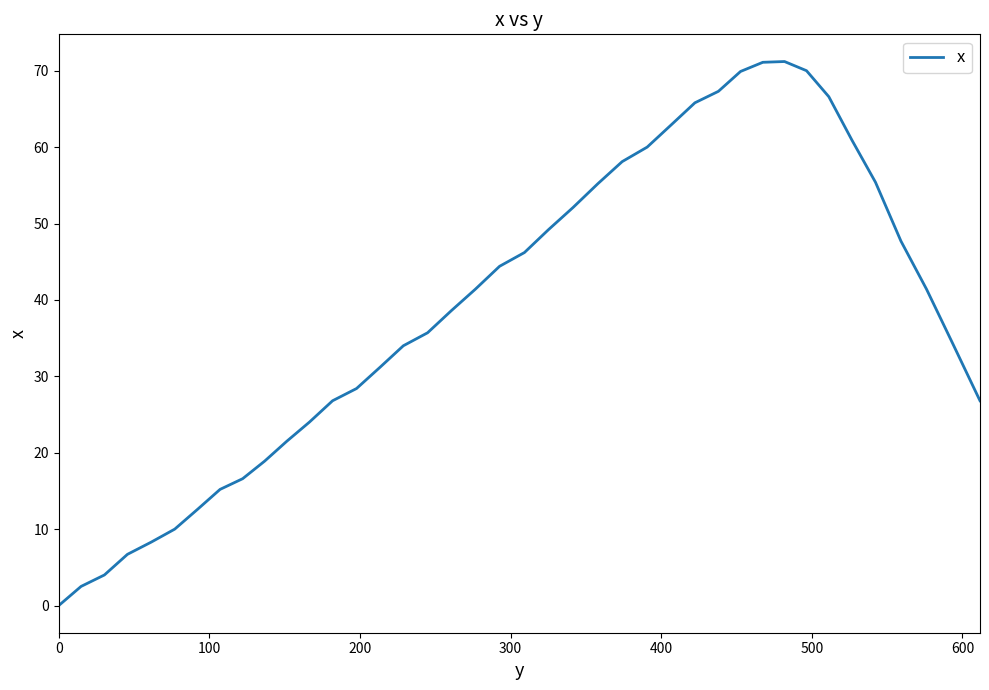

What is the maximum value shown in the chart?

71.2